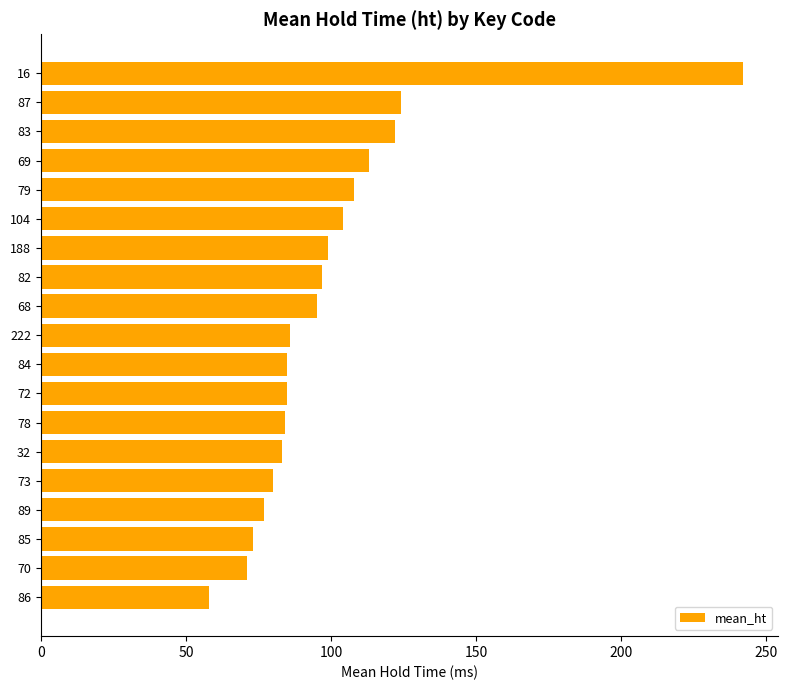

What is the change in value from 16 to 222?

-156